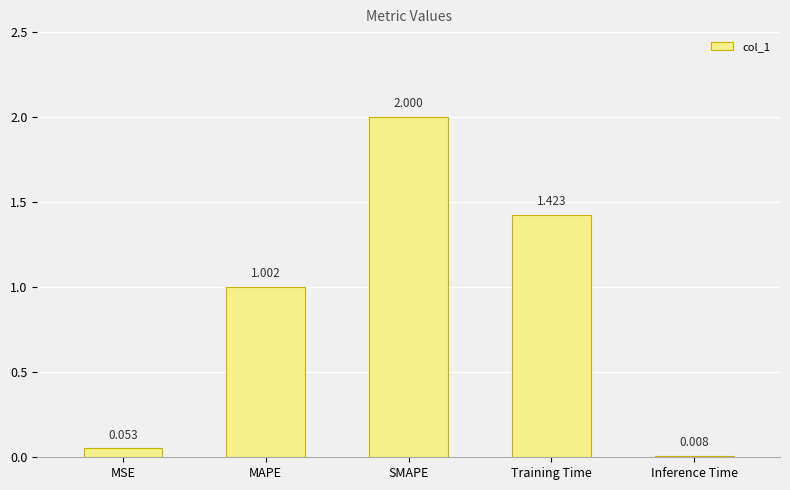

What is the difference between the maximum and minimum values?

2.0